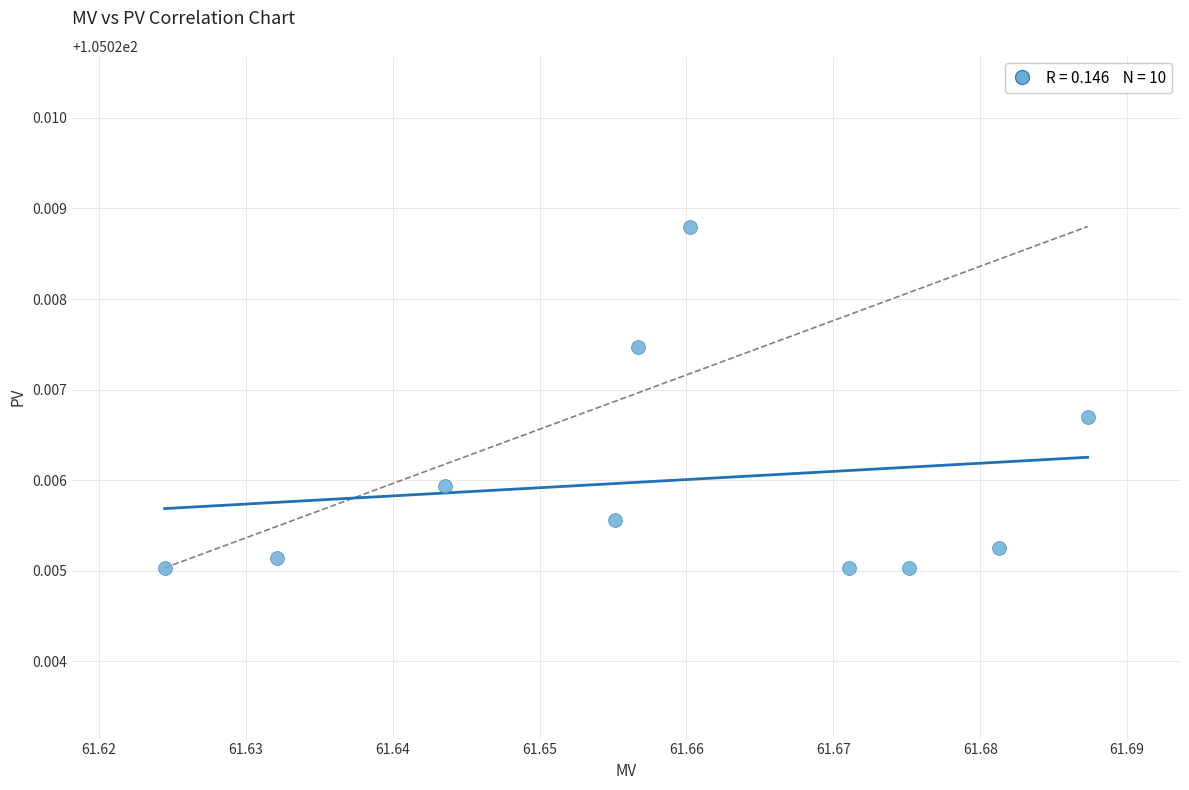

What is the average X value?

61.7